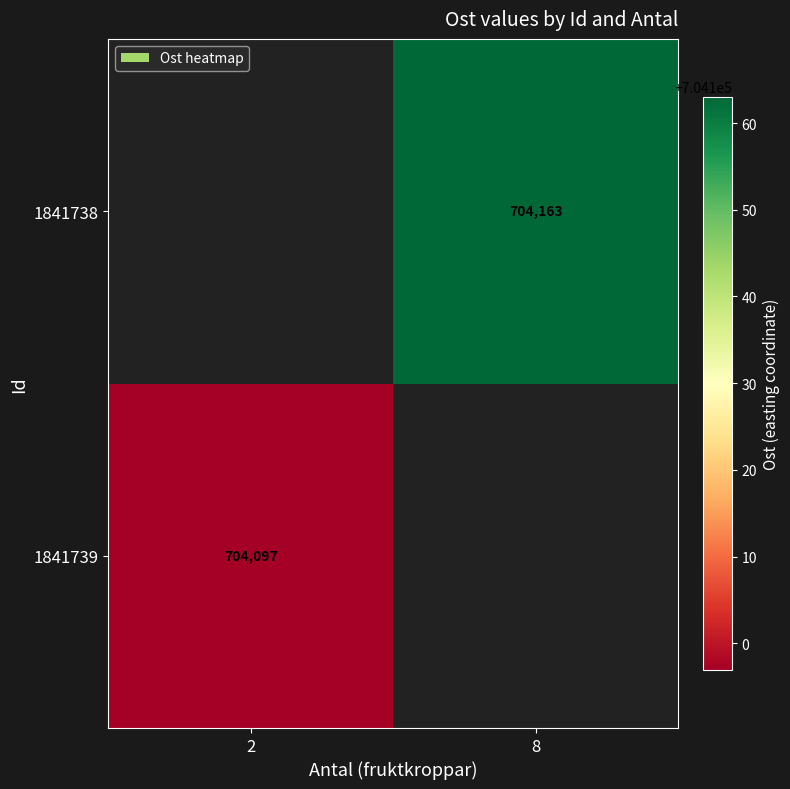

The value of 1841738 at 8 is 1265965.5. True or false?

False